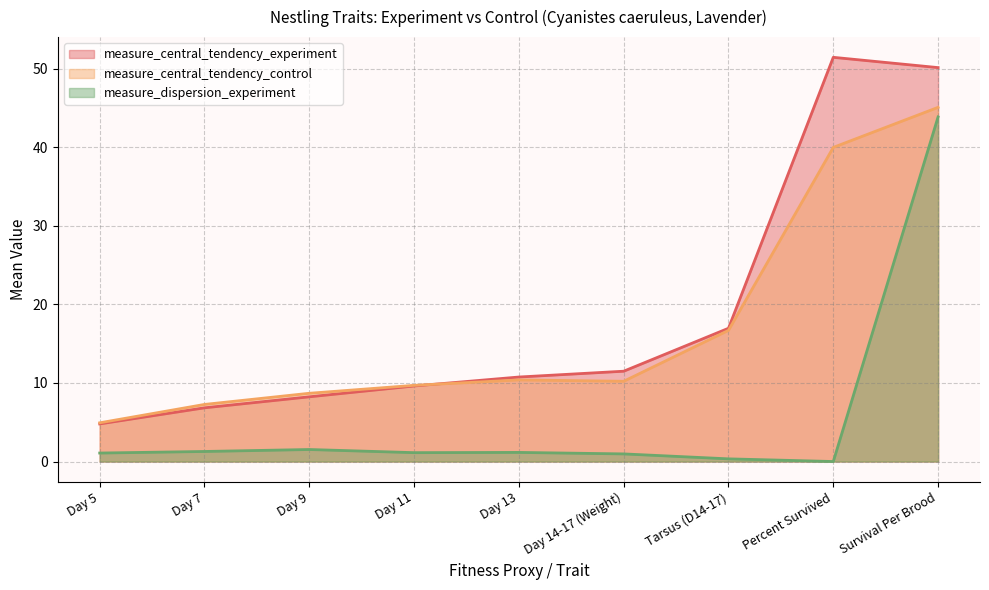

Which has a higher value, Day 9 or Day 13?

Day 13